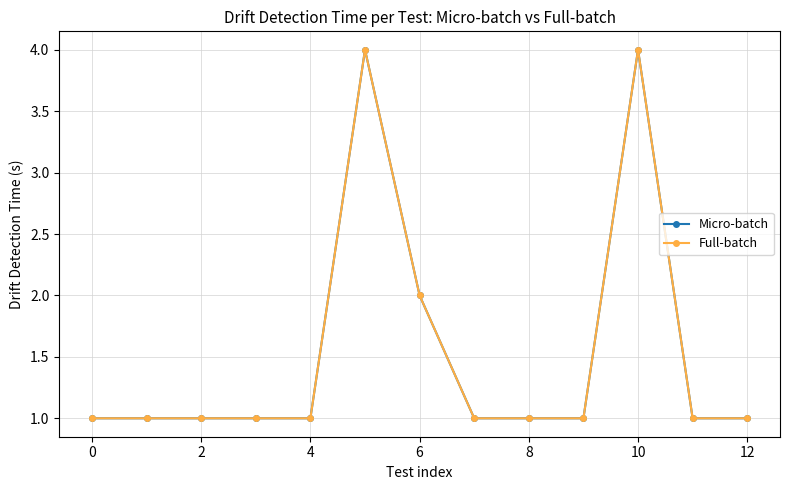

What is the difference between the maximum and minimum values in the Full-batch series?

3